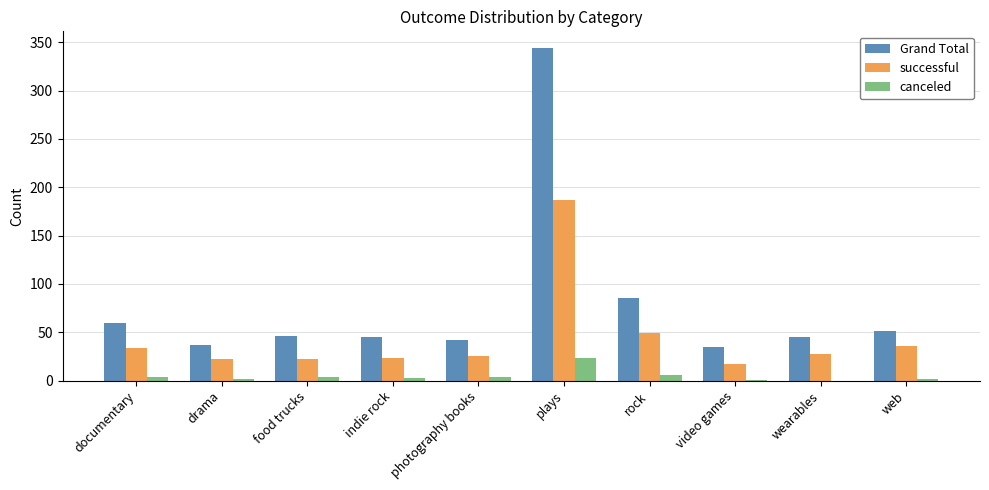

What is the sum of all canceled values?

49